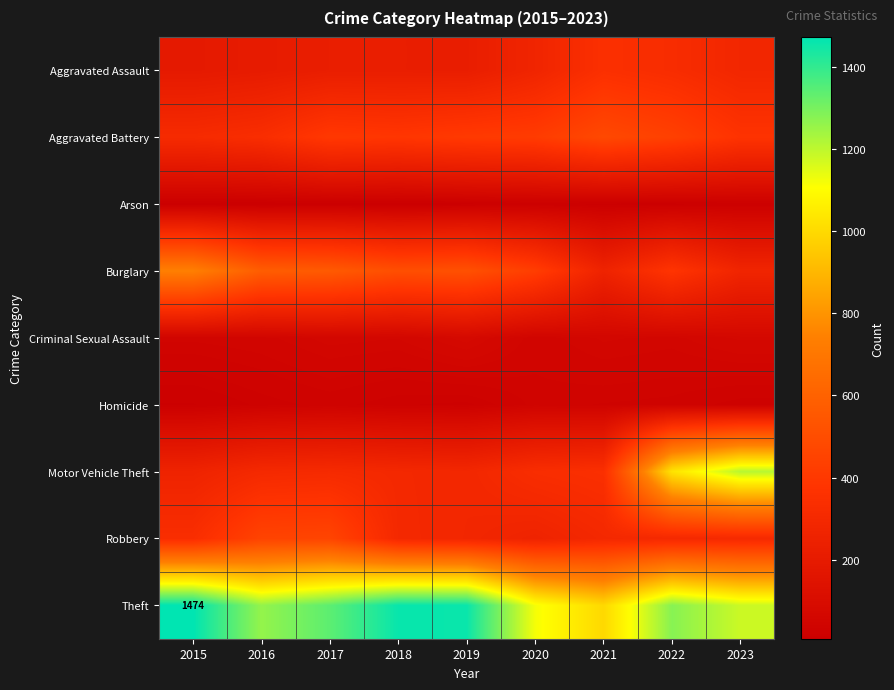

What is the spread (max minus min) of values at 2018?

1454